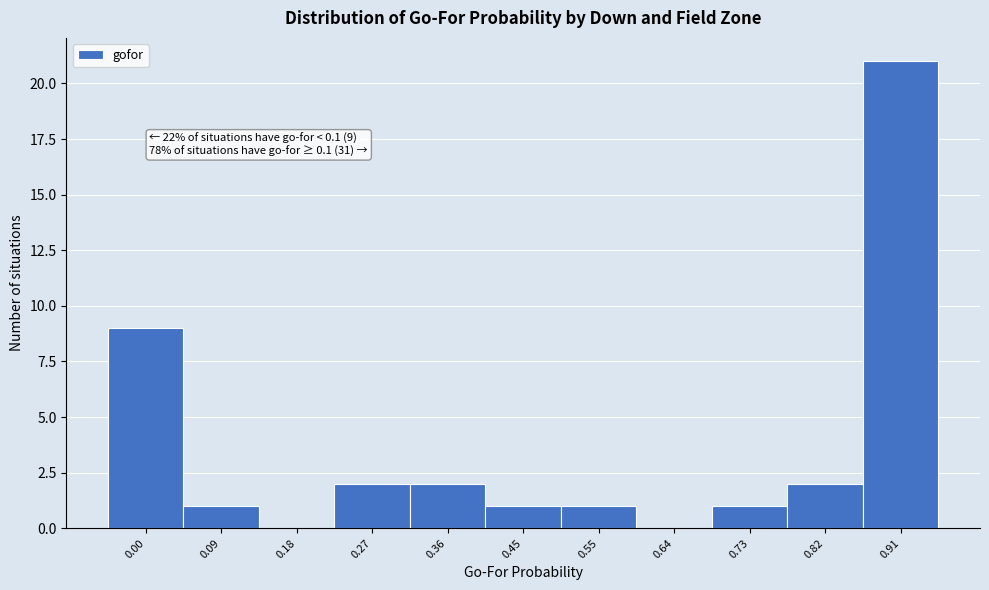

Reading left to right, what are all the values shown in this chart?

0.00=9	0.09=1	0.18=0	0.27=2	0.36=2	0.45=1	0.55=1	0.64=0	0.73=1	0.82=2	0.91=21